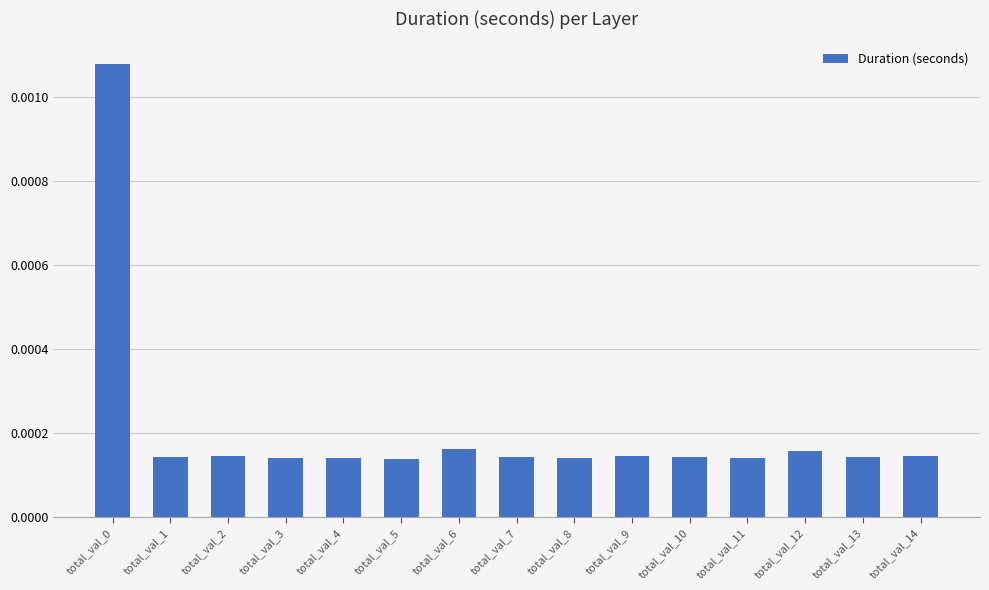

Count the values in the range 0 to 1.

15